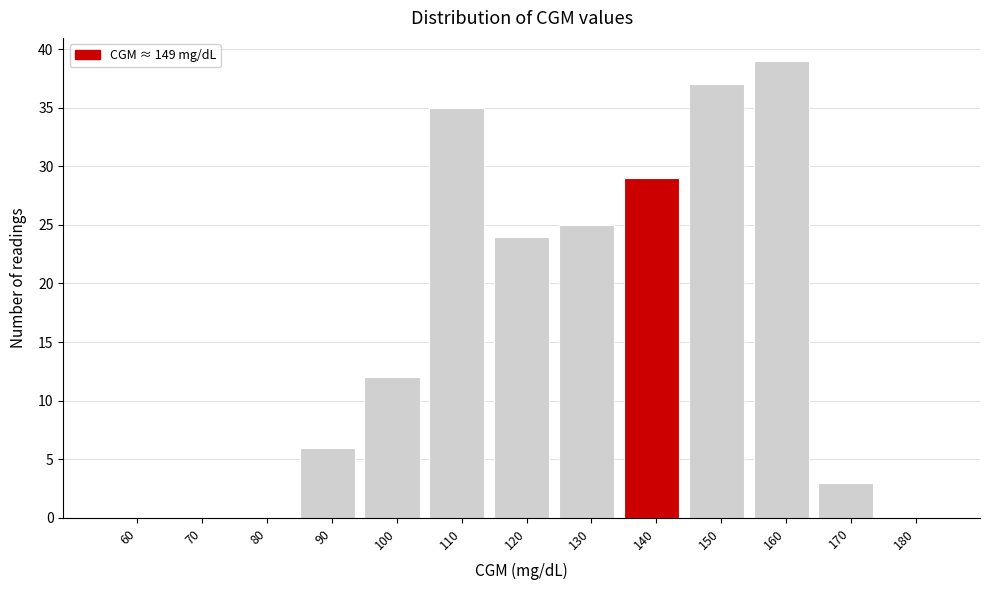

Reading left to right, transcribe all the data shown in this chart.

60=0	70=0	80=0	90=6	100=12	110=35	120=24	130=25	140=29	150=37	160=39	170=3	180=0